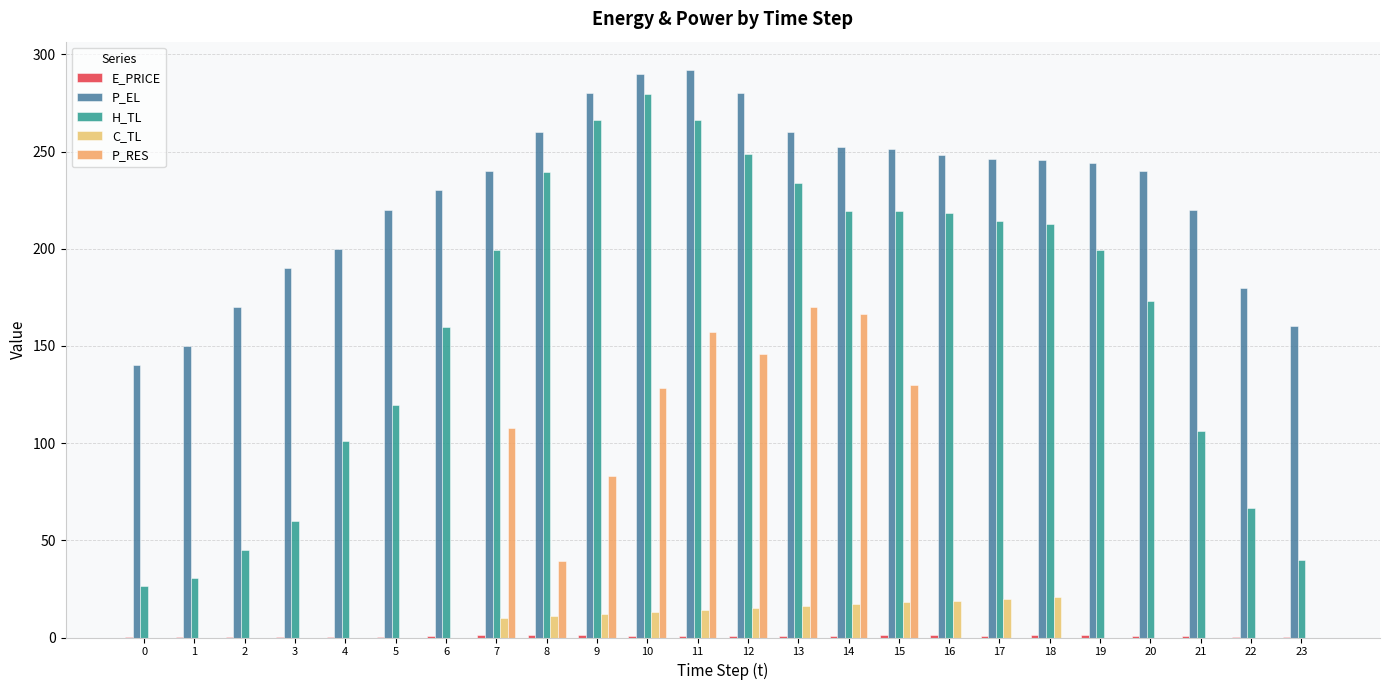

How many distinct data groups are displayed?

5